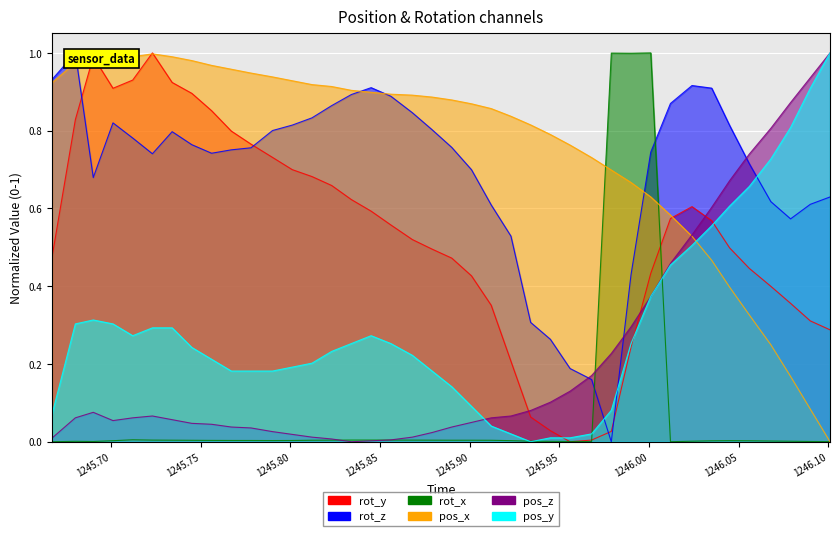

The rot_y series shows 0.2 at 1245.912. True or false?

False